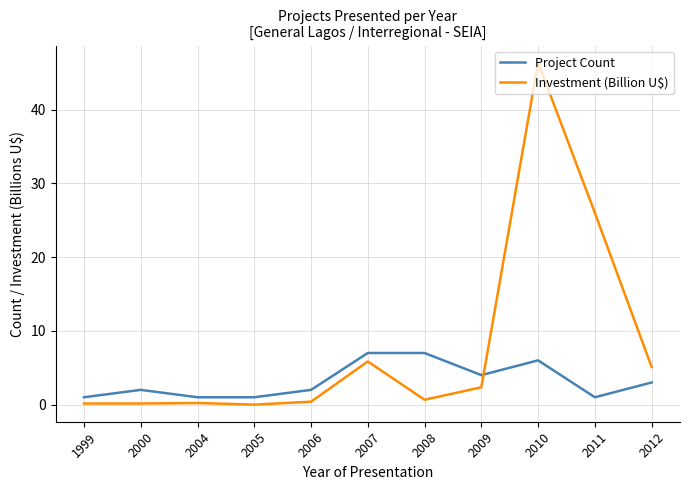

Is the value of Investment (Billion U$) at 2008 greater than the value of Project Count at 2008?

No